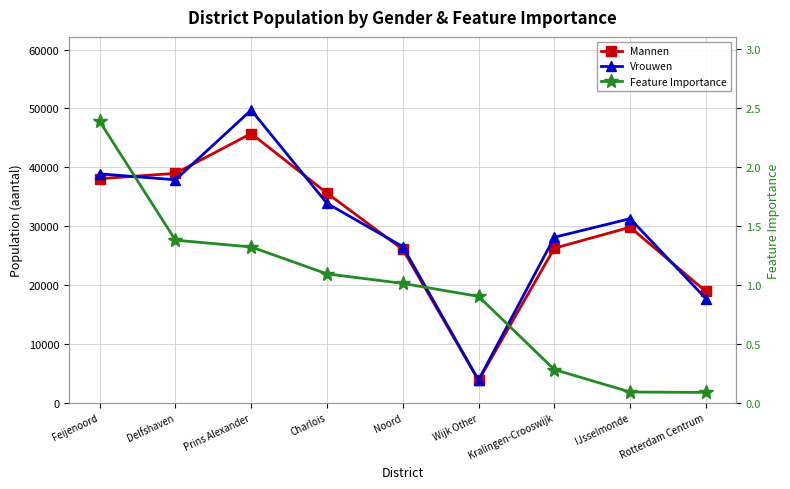

Where do Mannen and Vrouwen first cross each other?

Feijenoord and Delfshaven